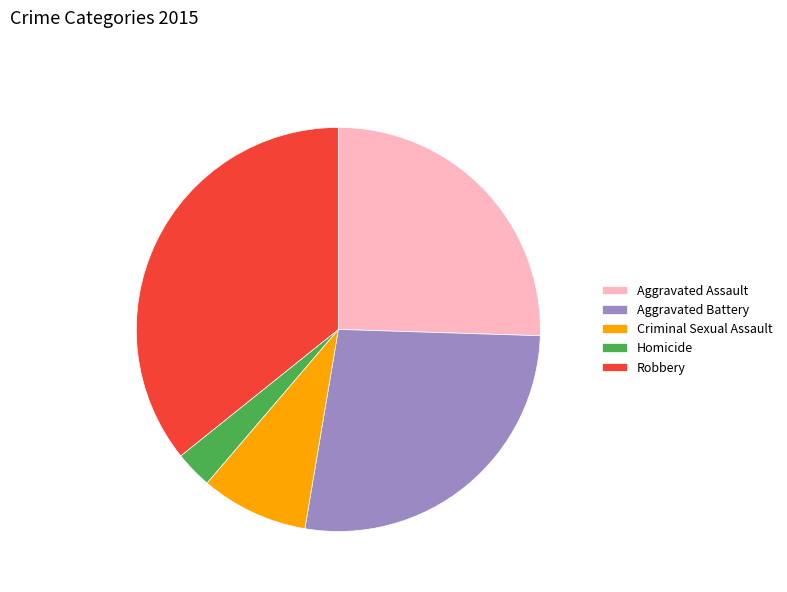

Is there a majority slice in this chart?

No